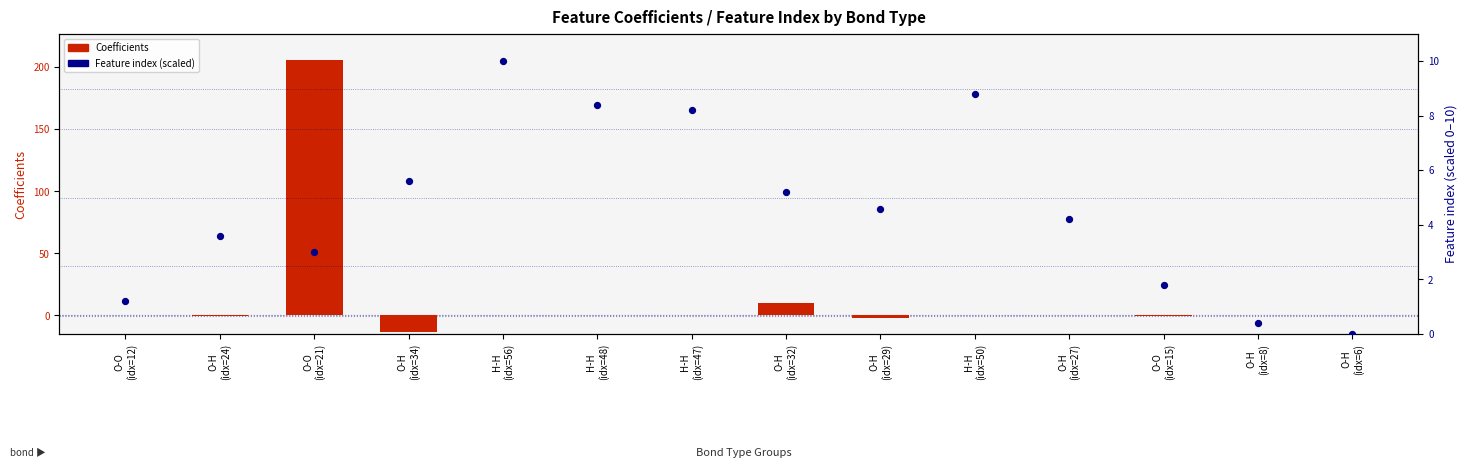

What is the total value across all series at O-O
(idx=21)?

209.3